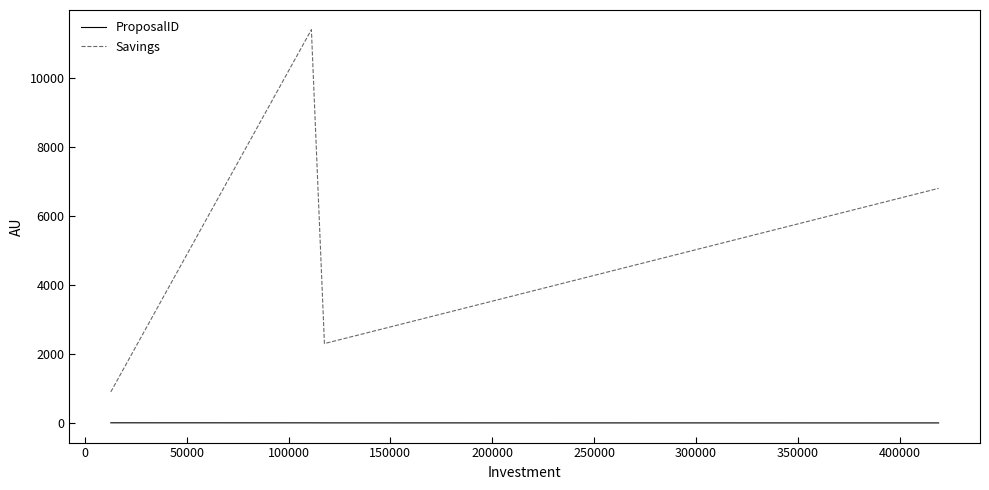

Rank the series by their maximum value, from highest to lowest.

Savings, ProposalID